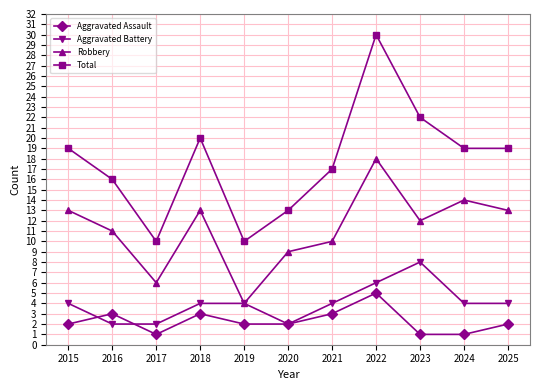

What is the total value across all series at 2022?

59